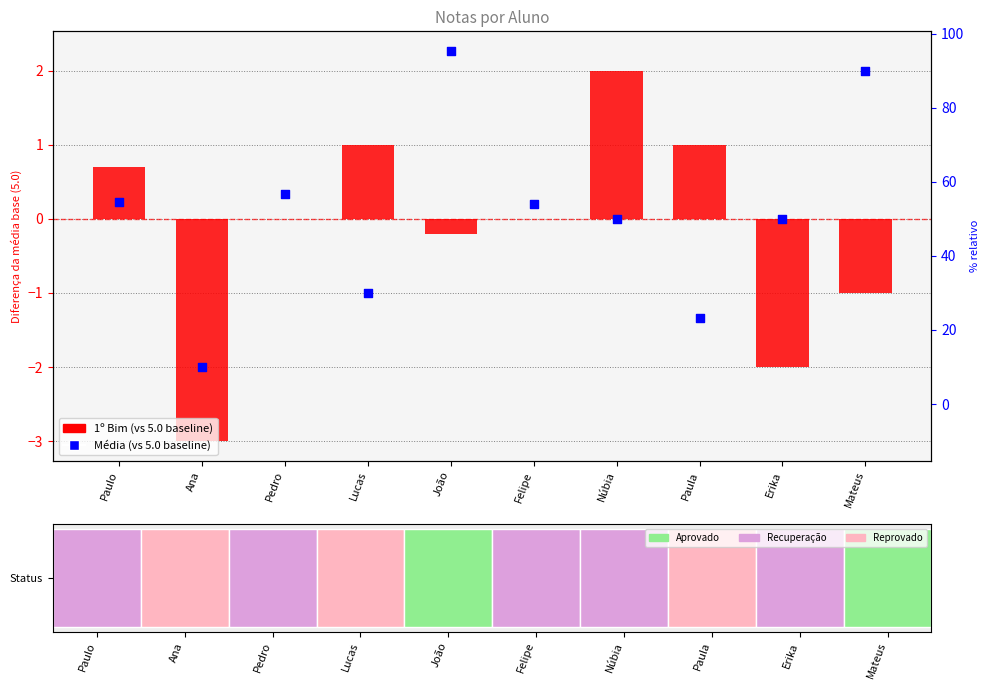

At which category is the sum across all series the highest?

João